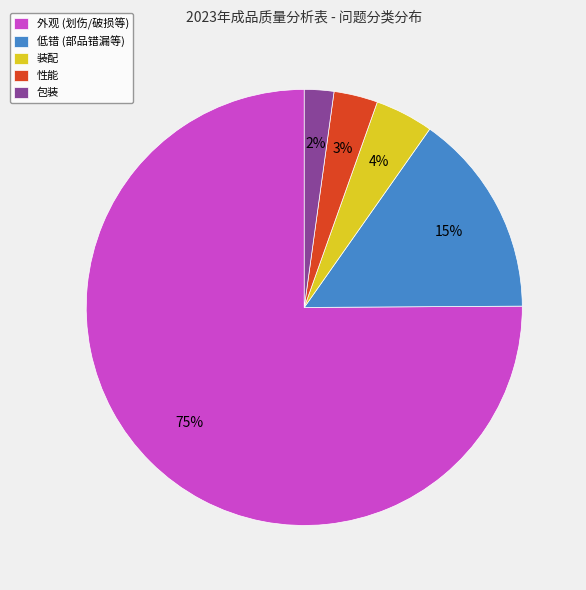

Which category has the smallest portion of the pie?

包装